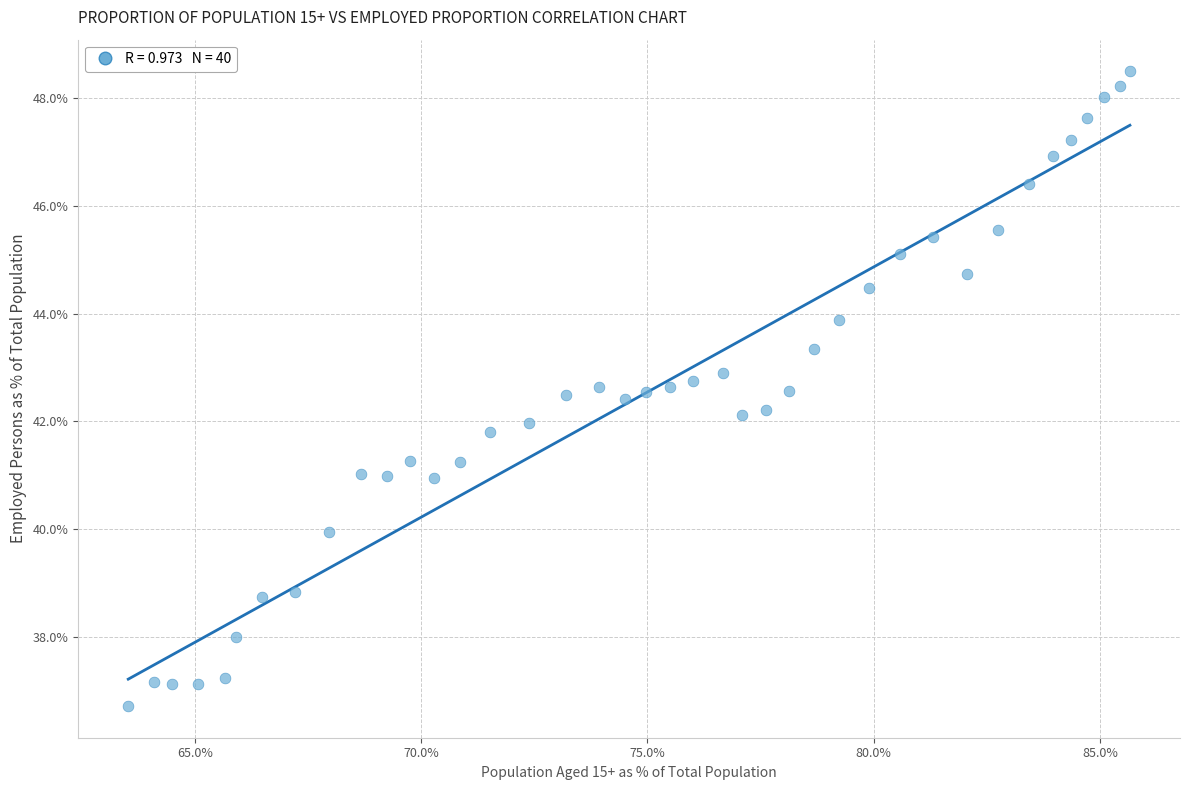

What is the range of X values (max minus min)?

22.1